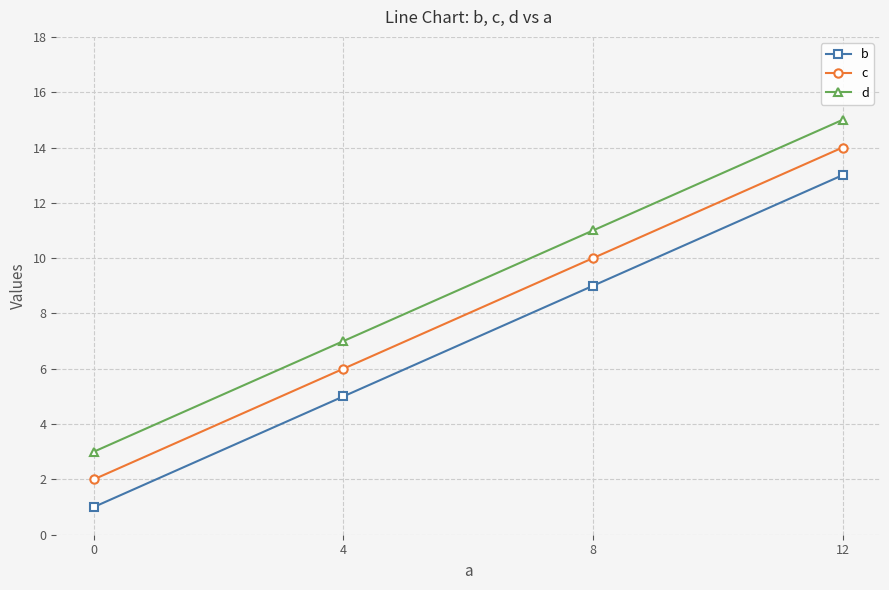

What is the minimum value shown in the chart?

1